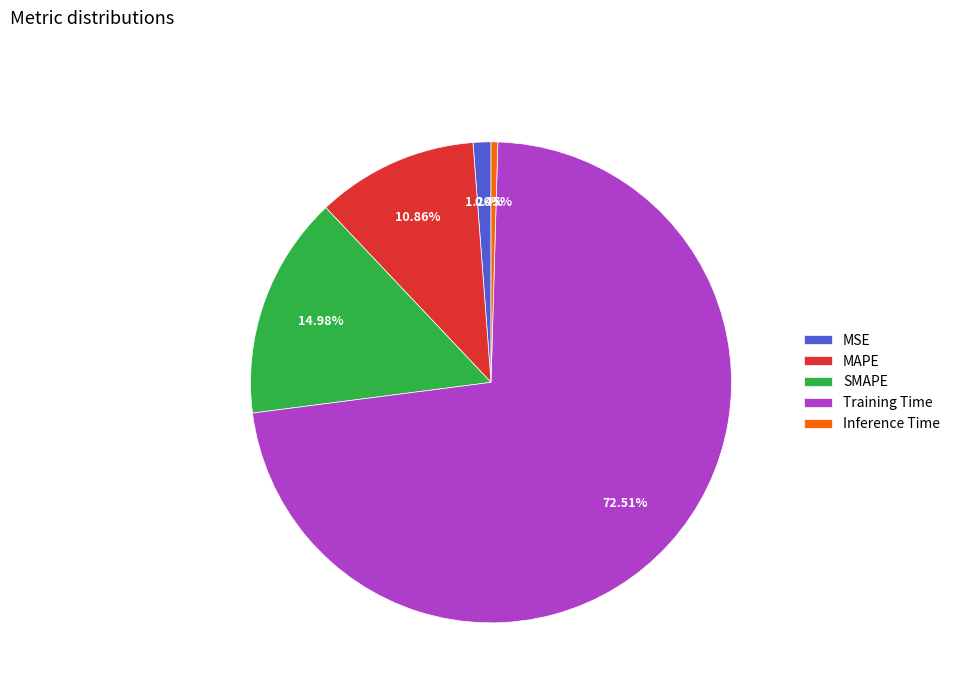

What is the largest slice in the pie chart?

Training Time